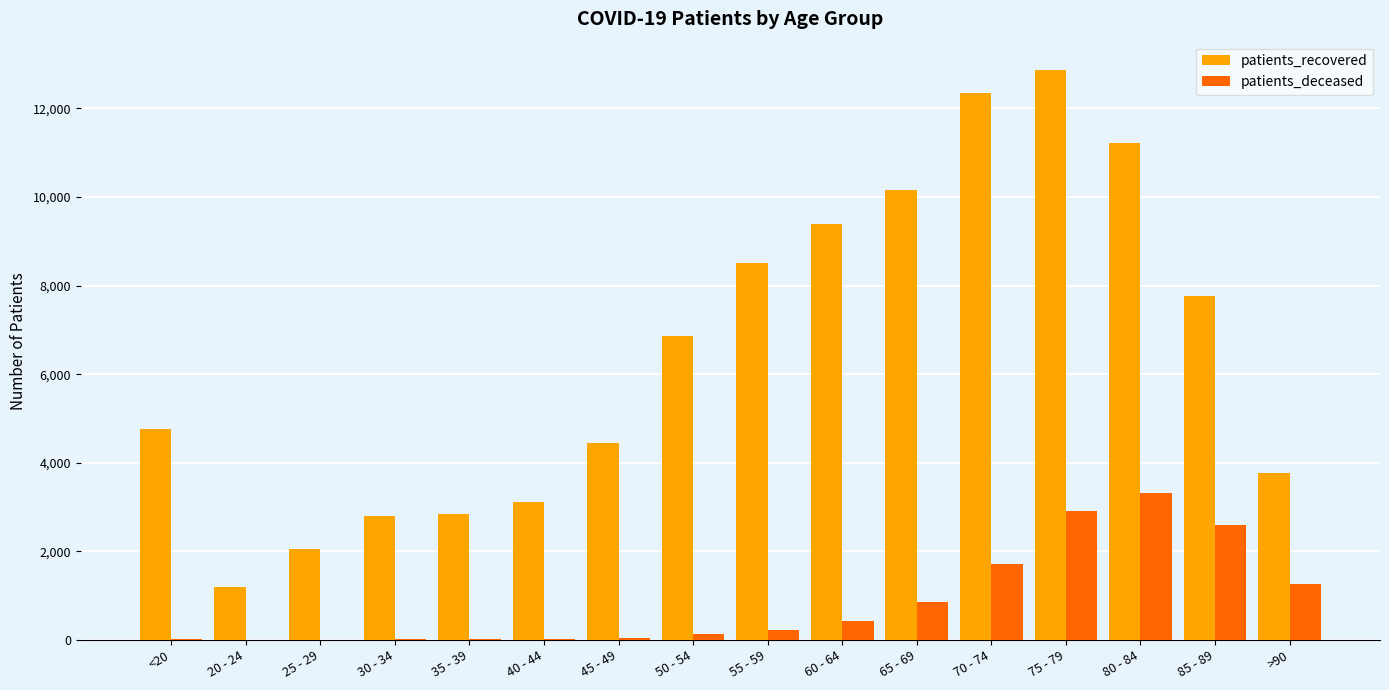

What is the approximate value of patients_recovered at 50 - 54, to the nearest 50?

6850